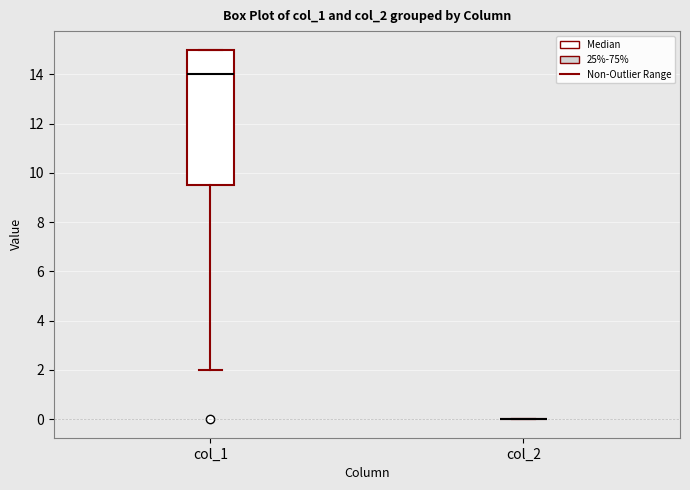

Where does the median line of the box for col_1 sit on the y-axis? The values are not printed on the chart, so give them approximately, as read against the axis.

14.0